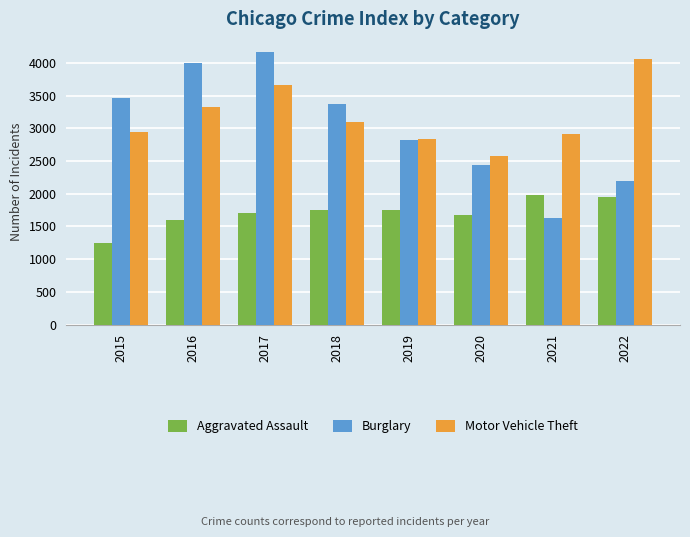

What is the difference between the maximum and minimum values in the Motor Vehicle Theft series?

1474